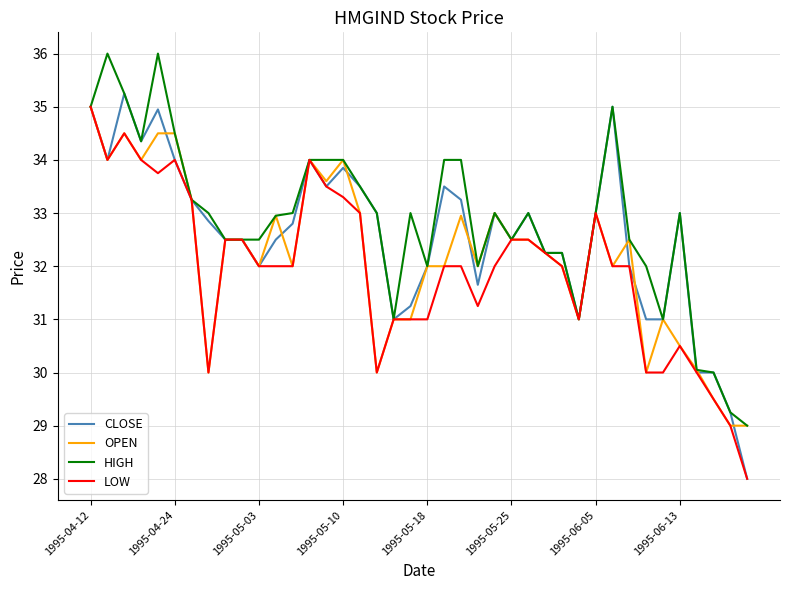

What is the minimum value shown in the chart?

28.0